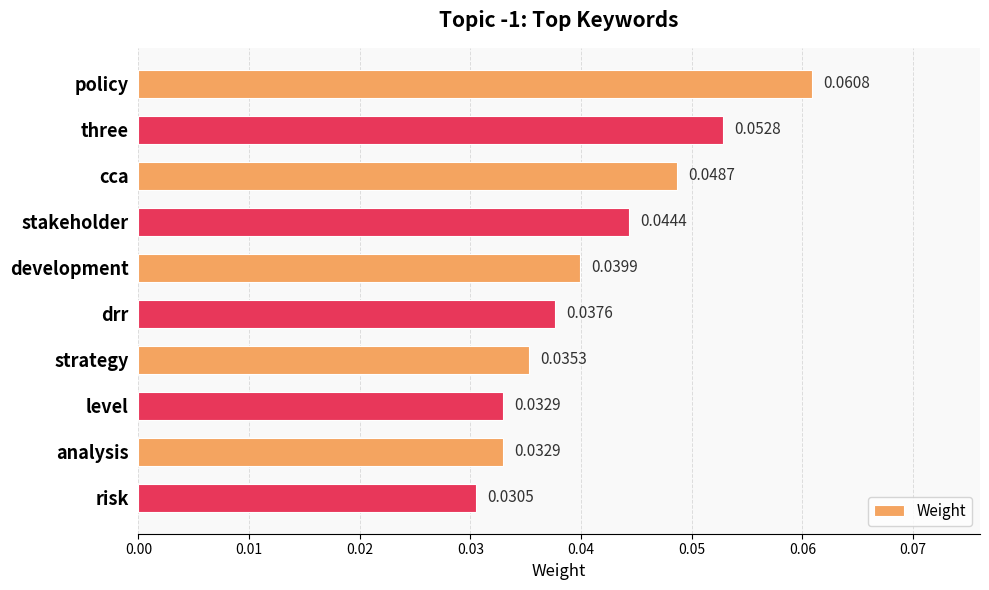

Are the bars grouped side by side (vs. stacked)?

No